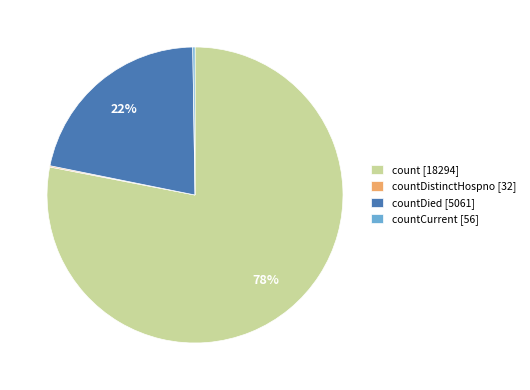

Is there a majority slice in this chart?

Yes